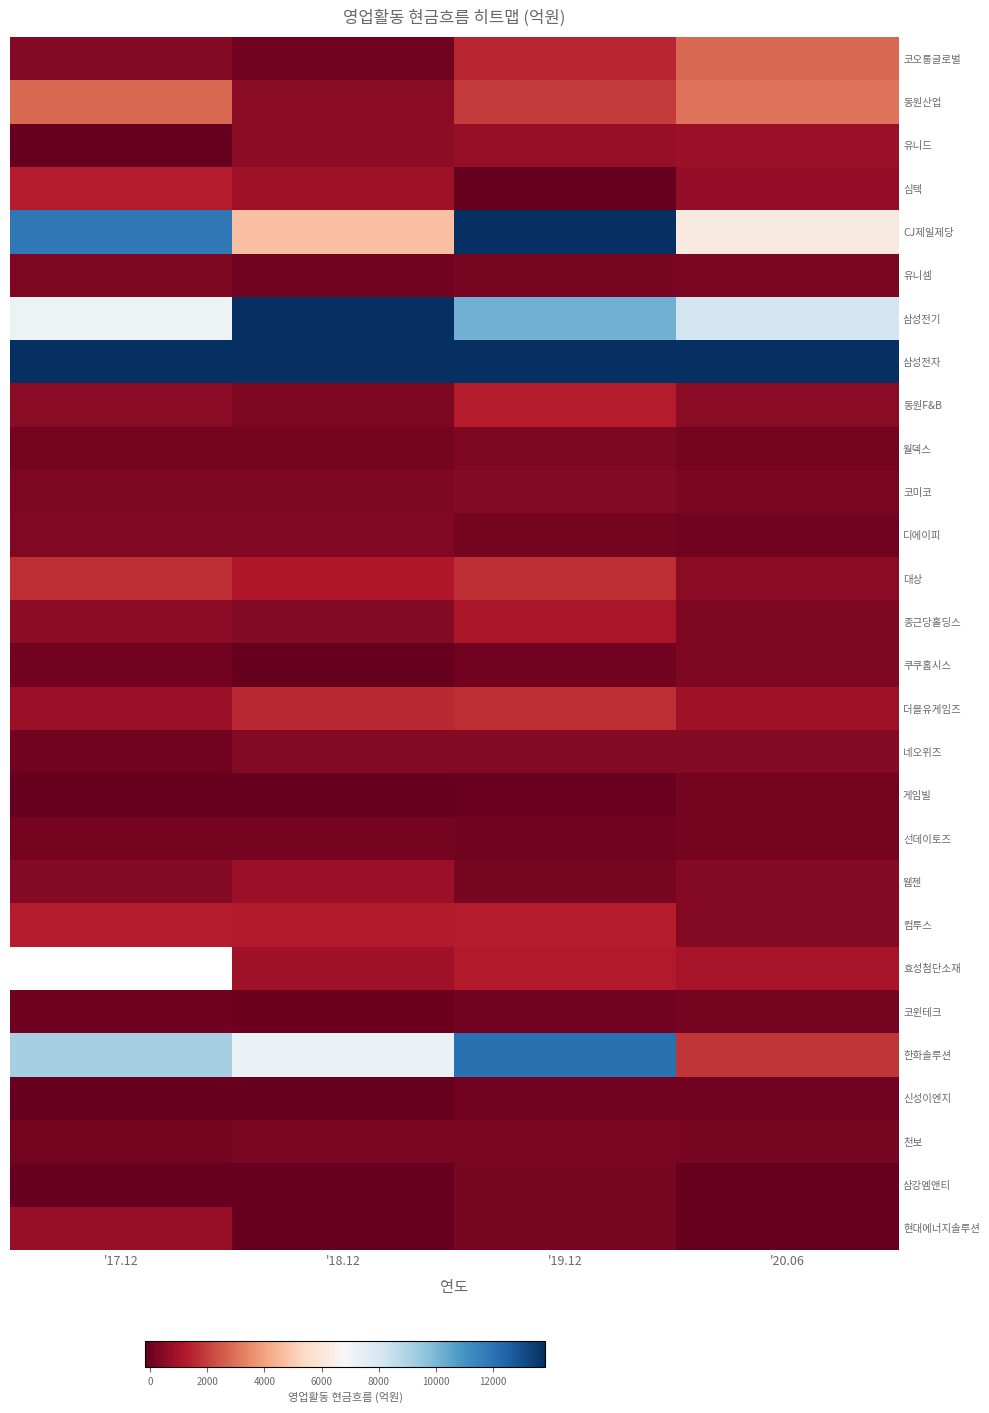

Rank the series at '20.06 from highest to lowest value.

삼성전자, 삼성전기, CJ제일제당, 동원산업, 코오롱글로벌, 한화솔루션, 효성첨단소재, 더블유게임즈, 유니드, 심텍, 동원F&B, 대상, 웹젠, 컴투스, 네오위즈, 쿠쿠홈시스, 종근당홀딩스, 유니셈, 코미코, 천보, 월덱스, 게임빌, 선데이토즈, 코윈테크, 디에이피, 신성이엔지, 현대에너지솔루션, 삼강엠앤티